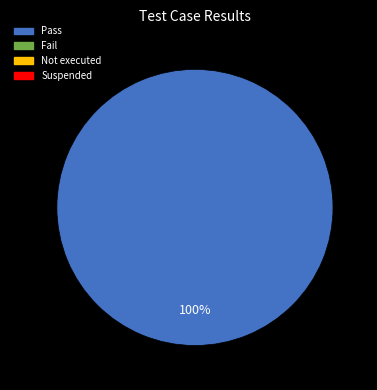

Count the number of slices in the pie.

1